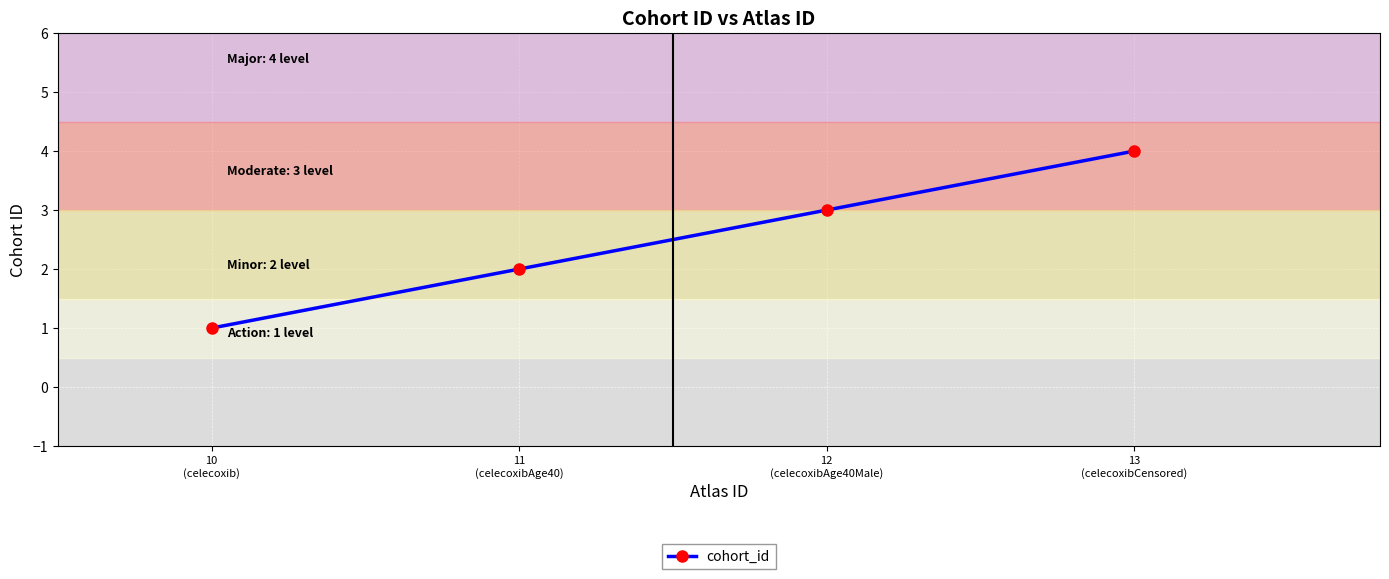

Reading right to left, what are all the values shown in this chart?

13
(celecoxibCensored)=4	12
(celecoxibAge40Male)=3	11
(celecoxibAge40)=2	10
(celecoxib)=1